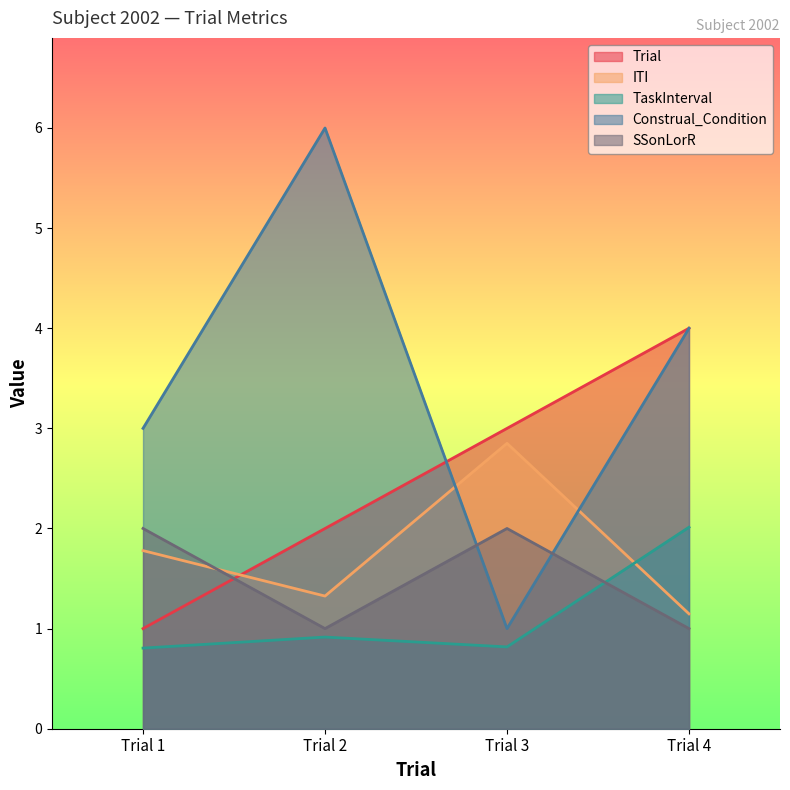

Rank the series at Trial 1 from highest to lowest value.

Construal_Condition, SSonLorR, ITI, Trial, TaskInterval